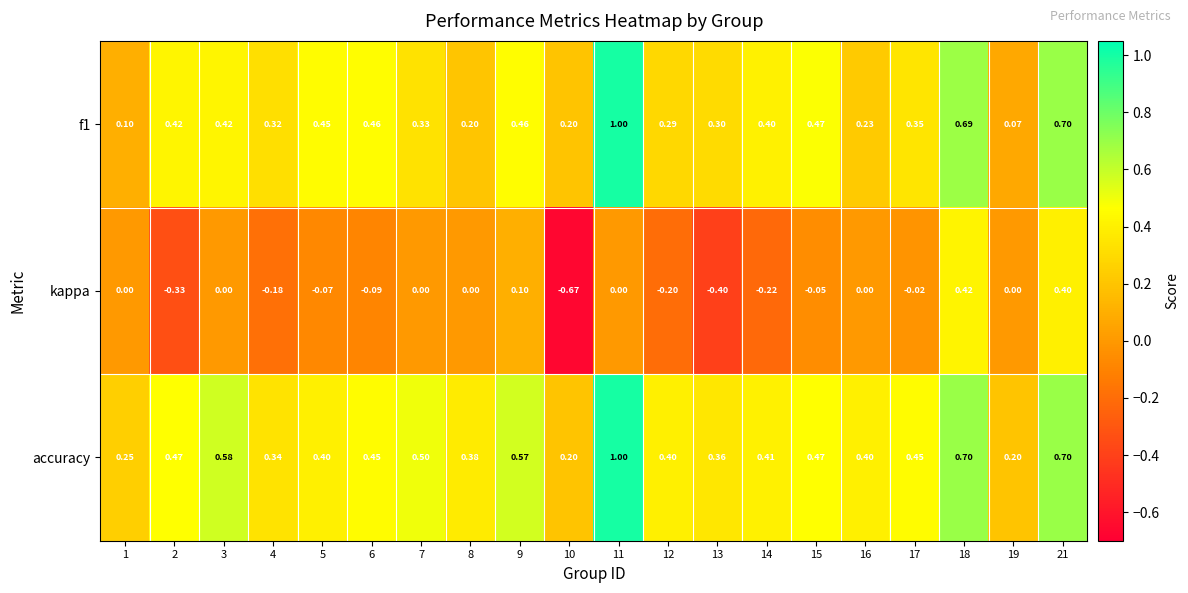

Which series changed the most between 14 and 21?

kappa